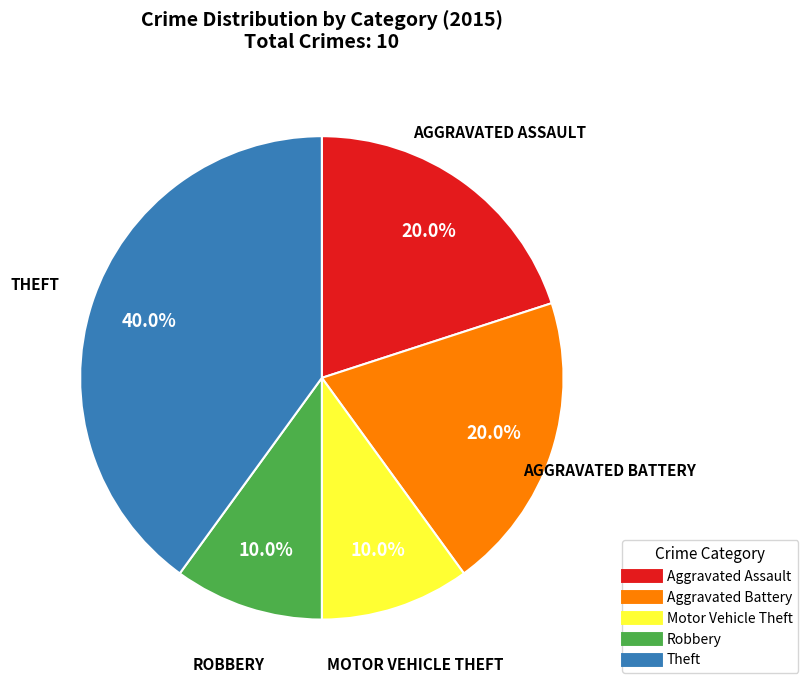

Does any single category account for the majority?

No